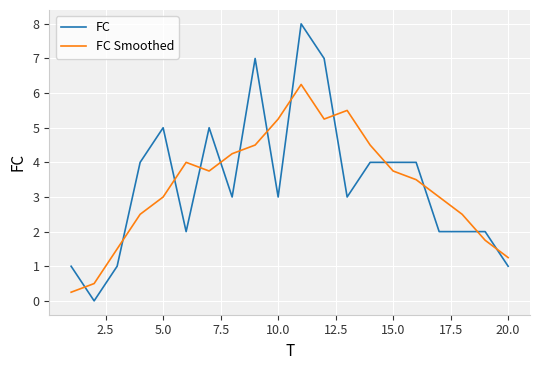

Which series has the widest spread of values?

FC